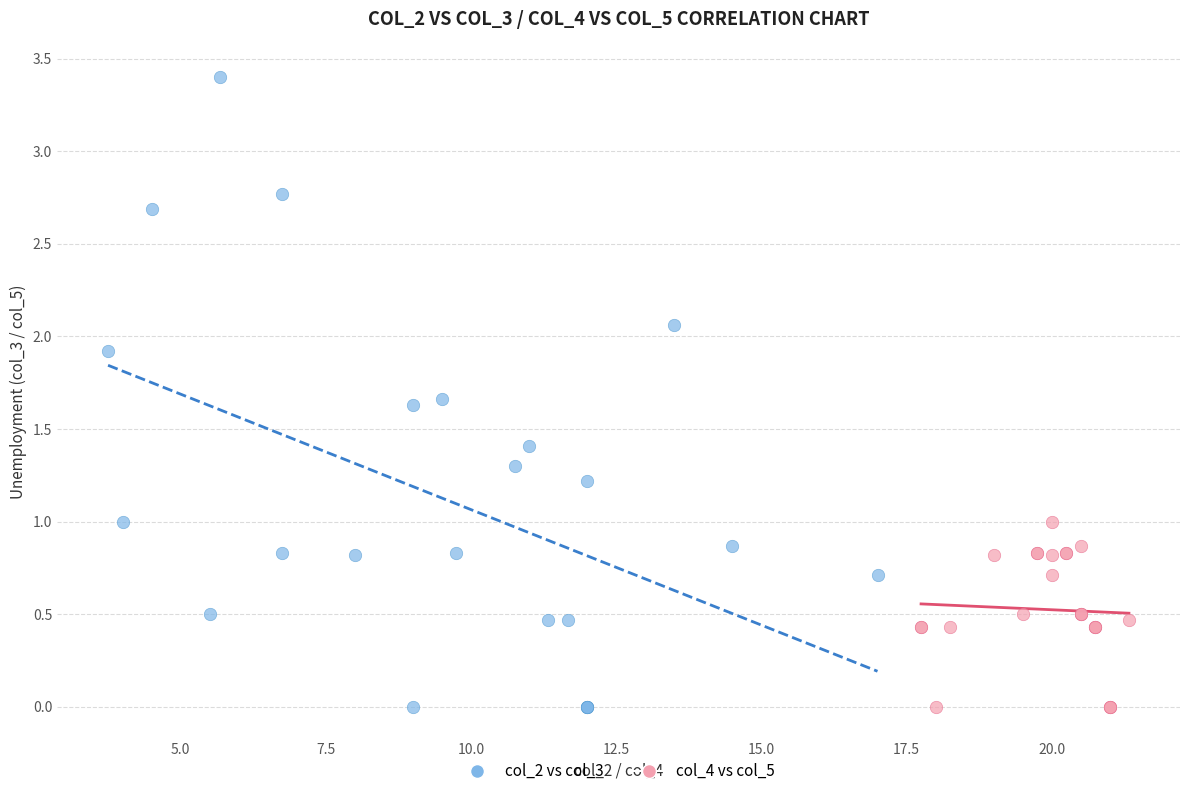

Which series contains the highest Y value?

col_2 vs col_3